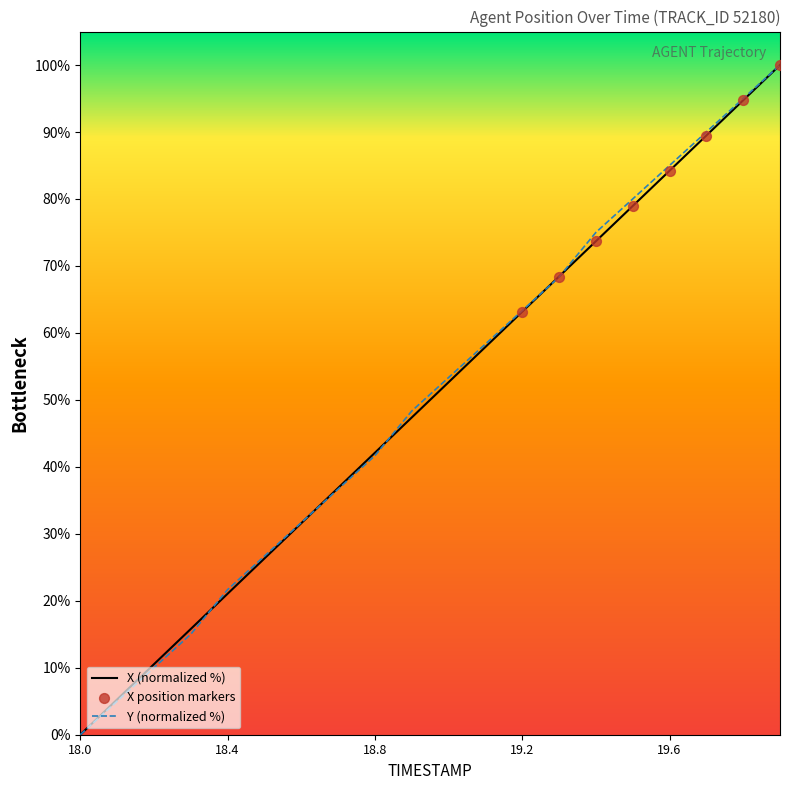

What is the maximum value shown in the chart?

100.0